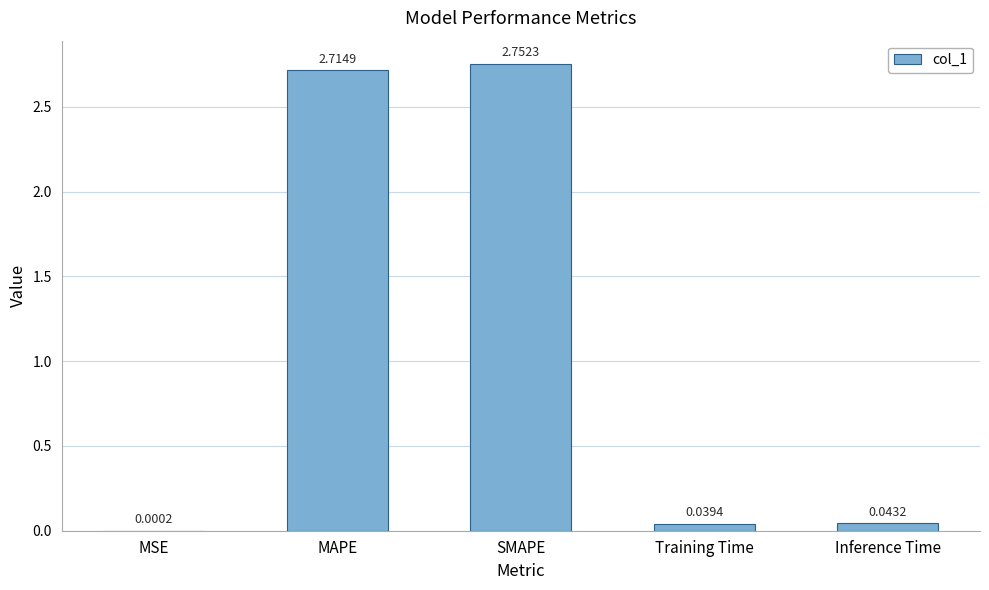

Which category has the highest value across all series?

SMAPE